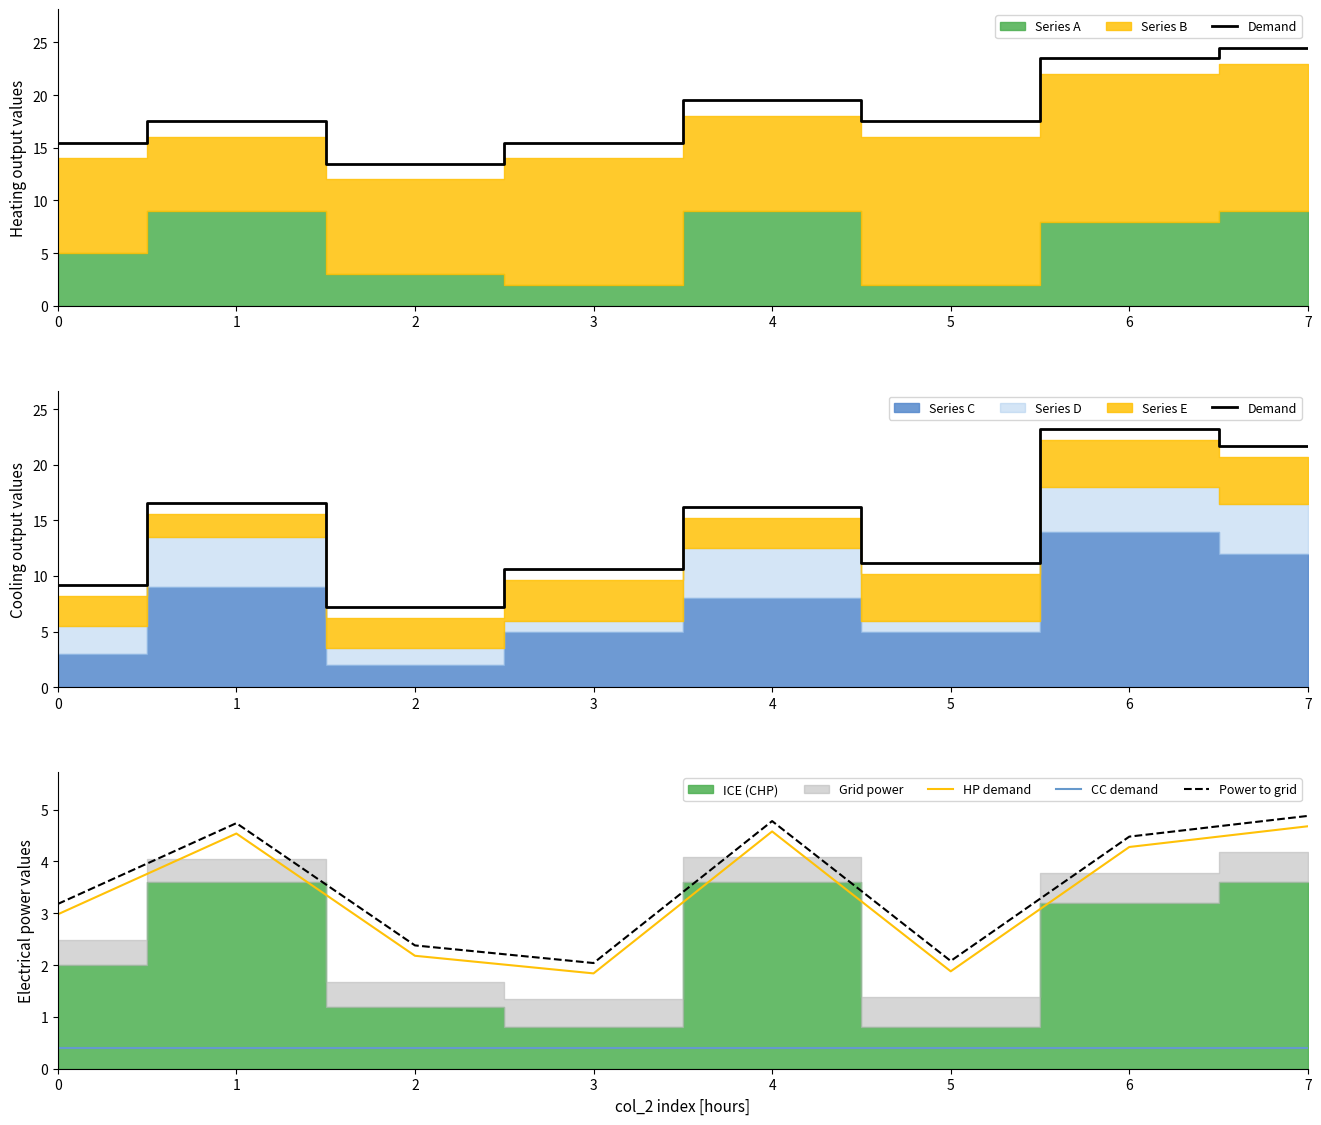

Read the Power to grid value at 5.

2.1